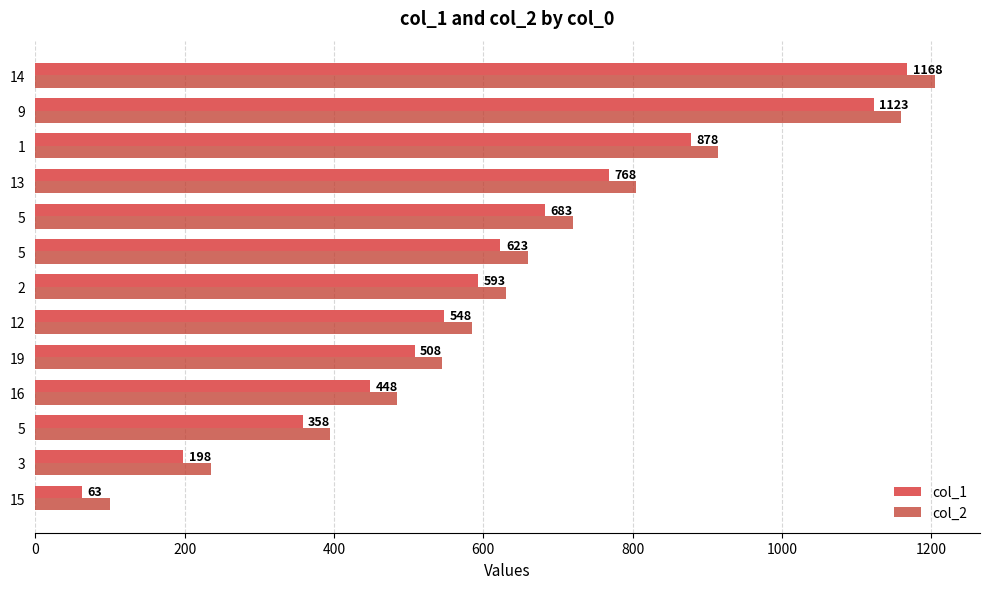

How many values in the col_1 series are below 593?

6